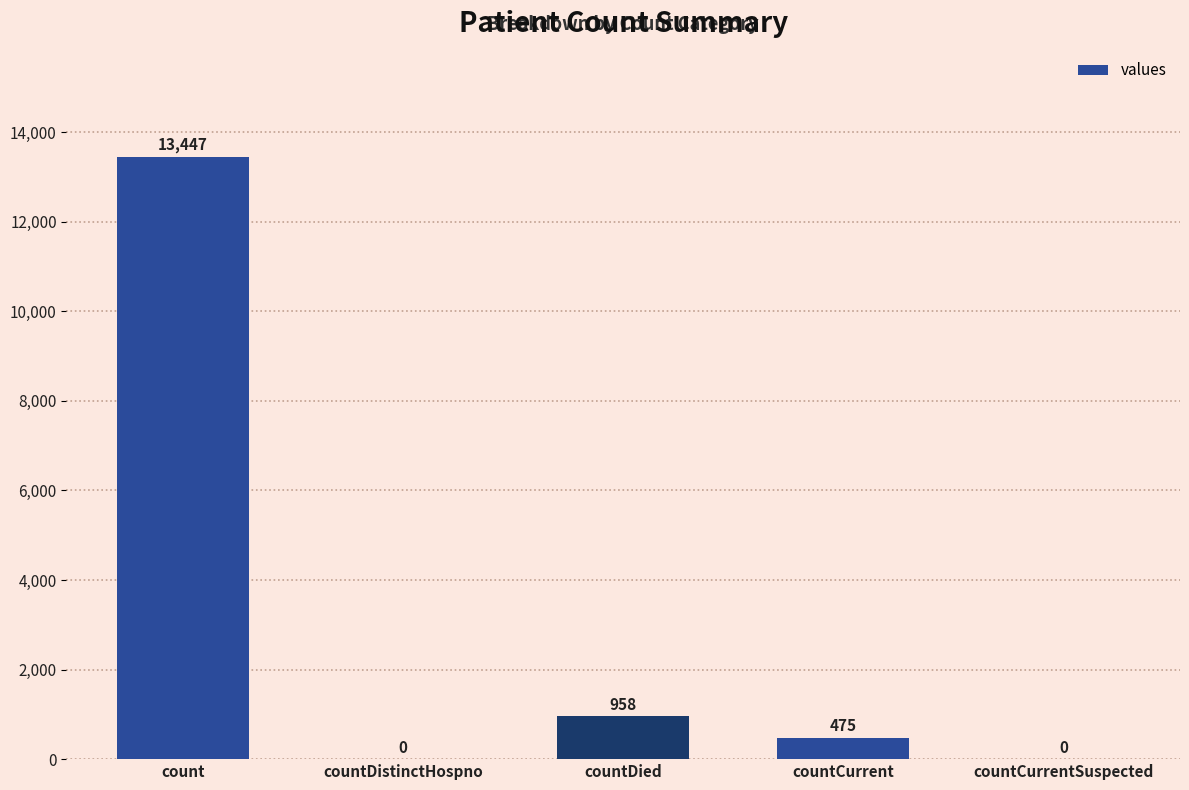

What is the sum of all values?

14880